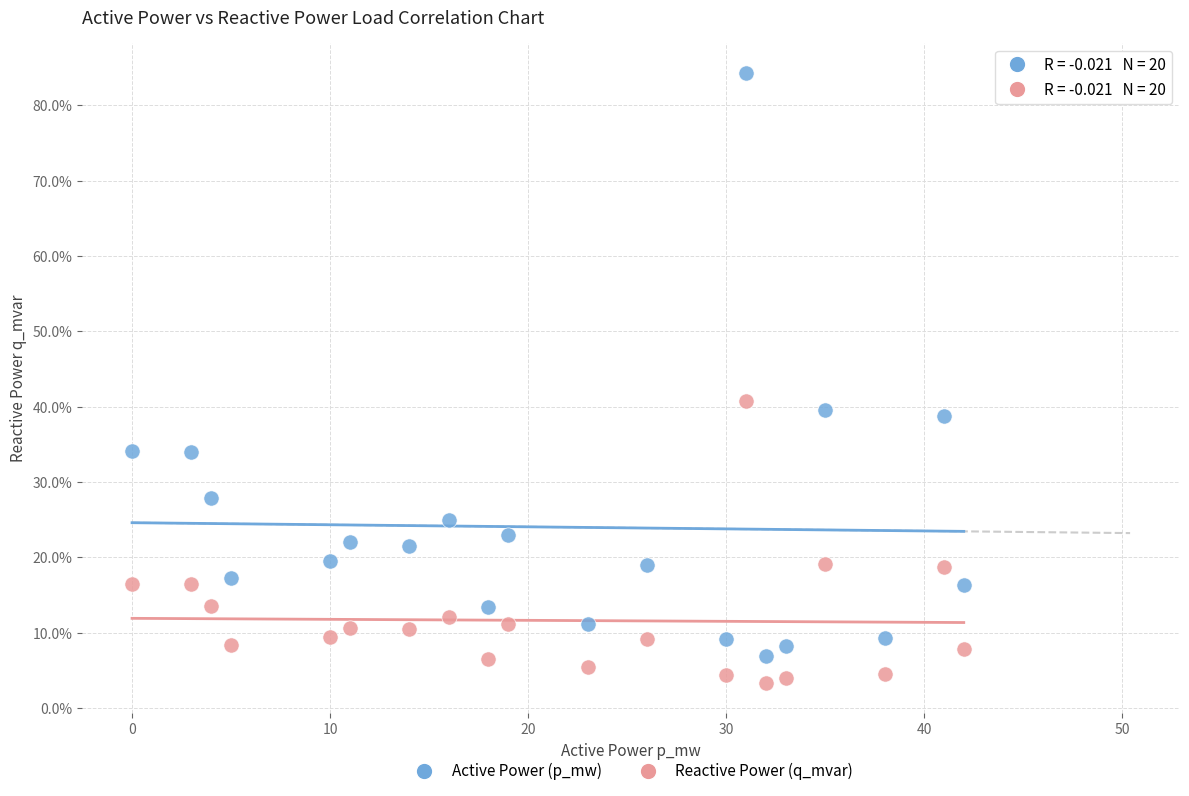

Which series reaches the maximum Y coordinate?

Active Power (p_mw)